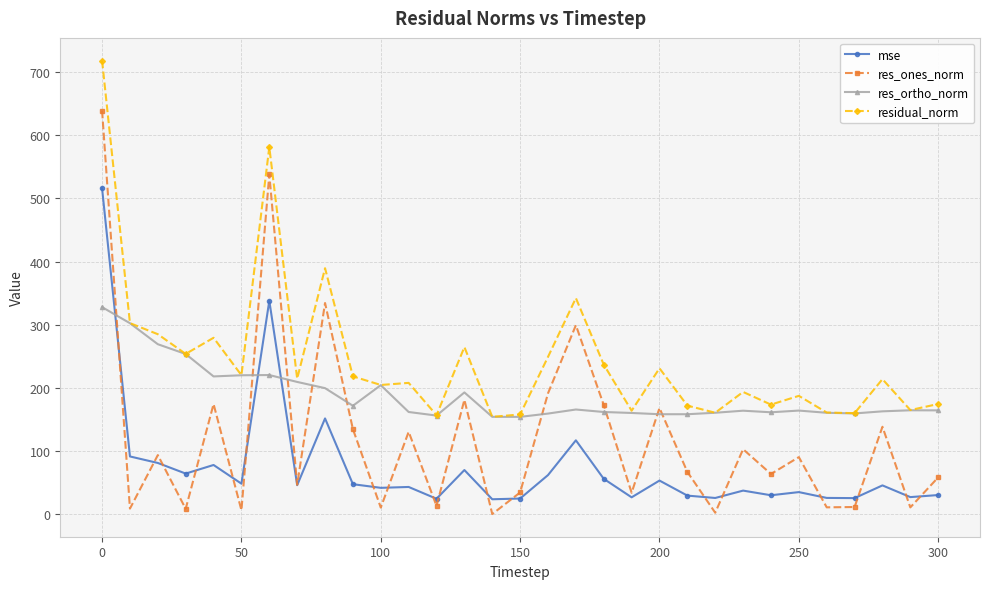

List the series in order of their overall mean, lowest first.

mse, res_ones_norm, res_ortho_norm, residual_norm